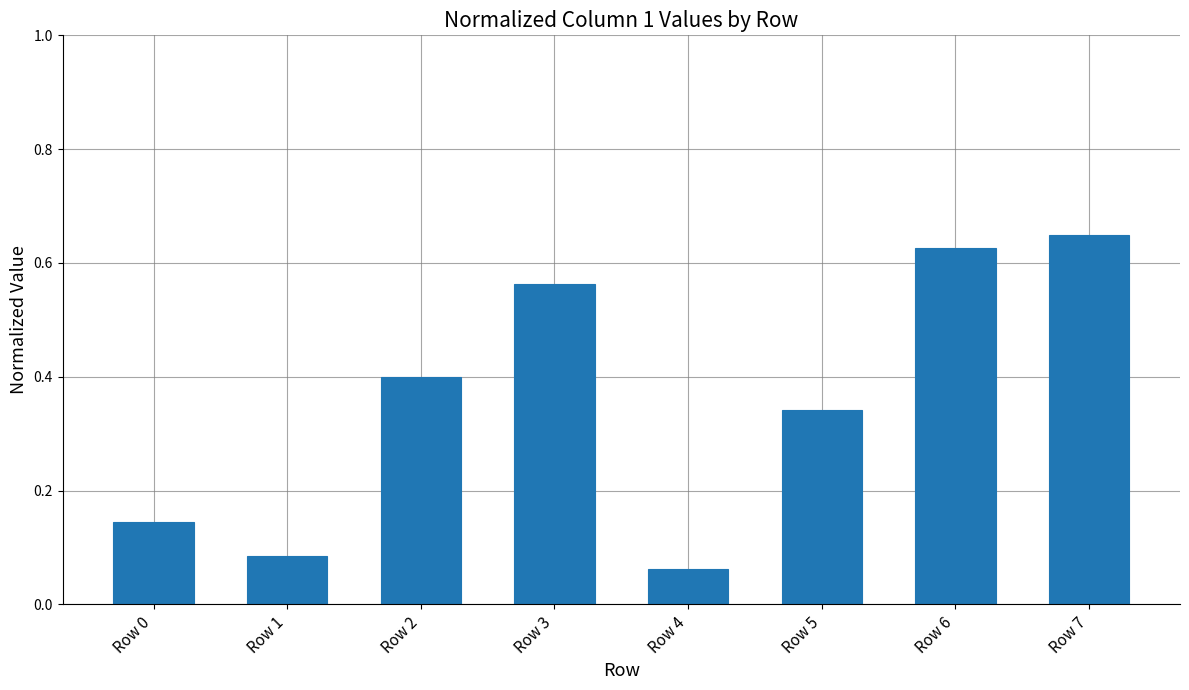

At which category does the chart reach its minimum across all series?

Row 4